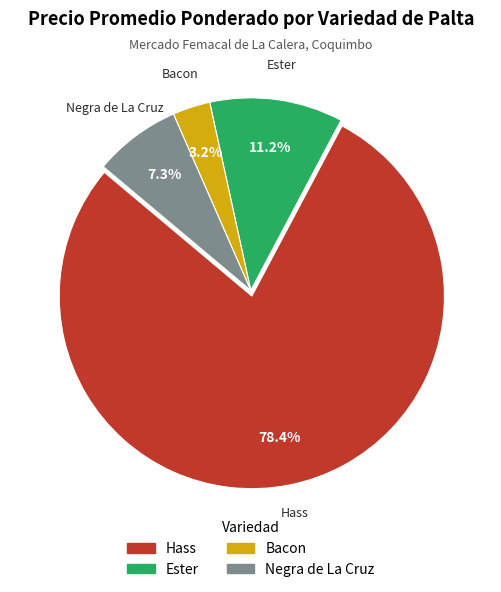

Is there any slice that represents more than half of the pie?

Yes